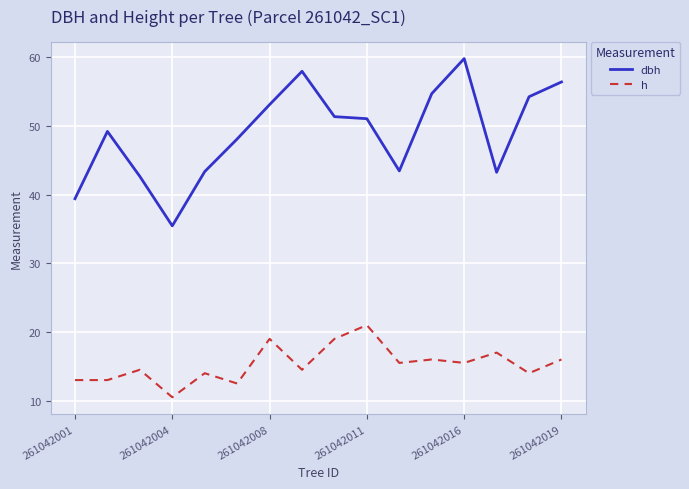

What is the difference between the maximum and minimum values in the h series?

10.5